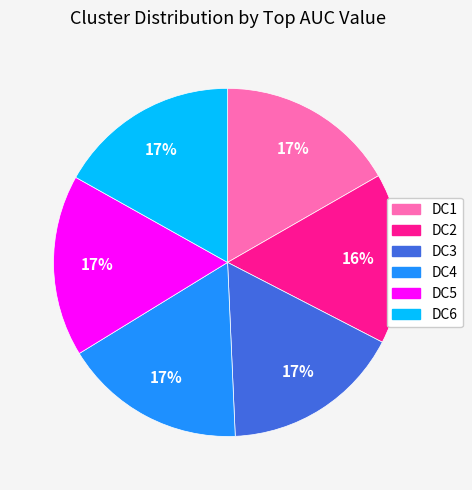

How many segments does this pie chart have?

6